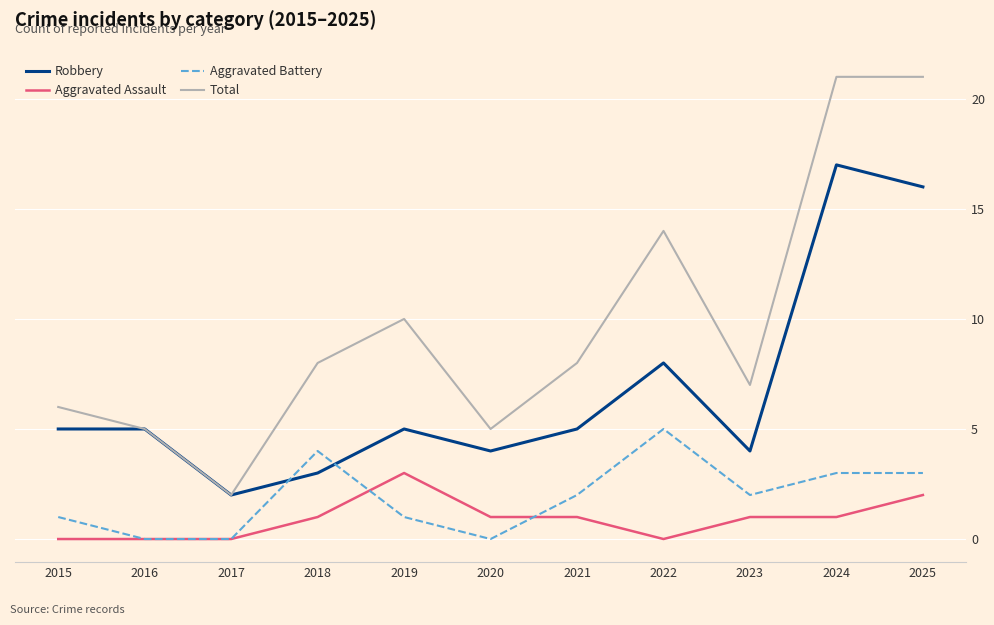

True or false: Robbery has a value of 8 at 2021.

False